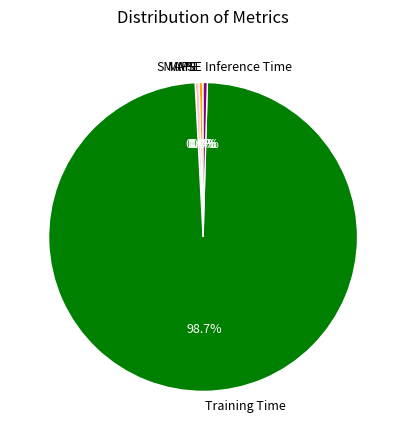

To the nearest percent, what is the difference between the largest and smallest slice percentages?

99%